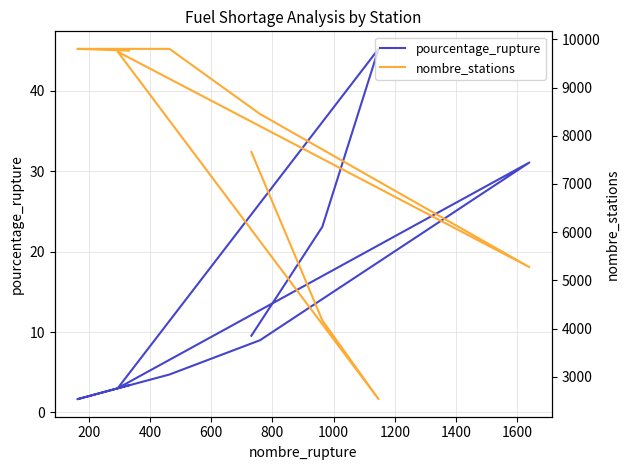

Does the chart have visible grid lines?

Yes